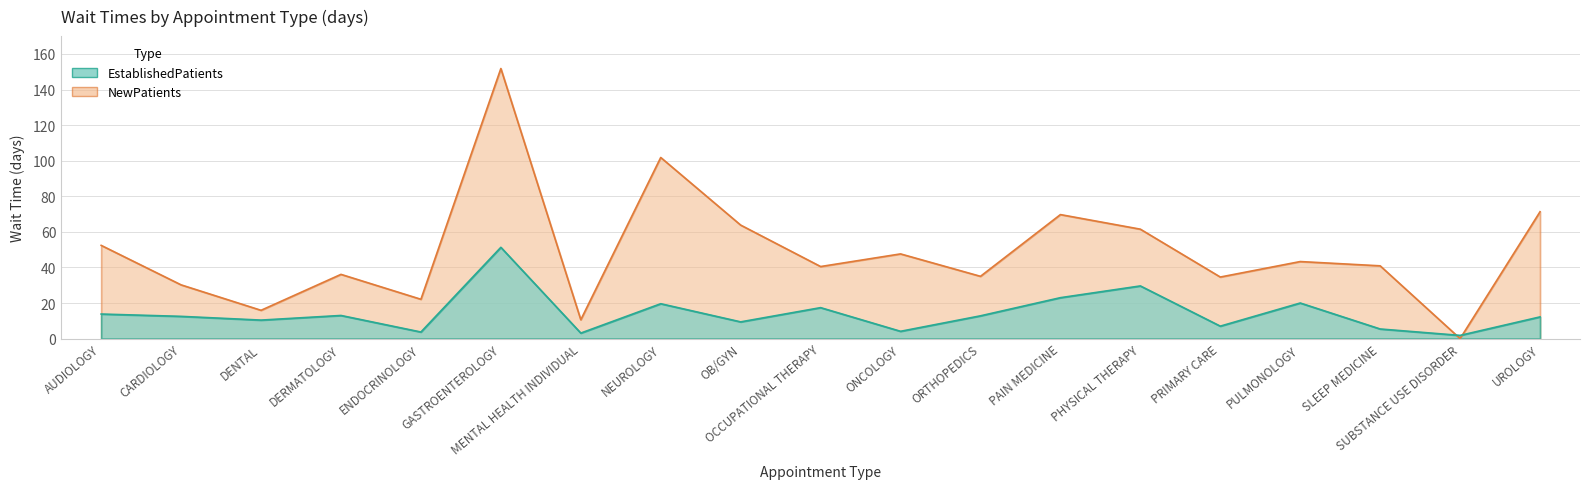

Reading right to left, extract all data points from this chart.

EstablishedPatients: UROLOGY=12.2	SUBSTANCE USE DISORDER=1.8	SLEEP MEDICINE=5.4	PULMONOLOGY=20.0	PRIMARY CARE=7.0	PHYSICAL THERAPY=29.6	PAIN MEDICINE=23.0	ORTHOPEDICS=12.8	ONCOLOGY=4.1	OCCUPATIONAL THERAPY=17.4	OB/GYN=9.4	NEUROLOGY=19.6	MENTAL HEALTH INDIVIDUAL=3.1	GASTROENTEROLOGY=51.3	ENDOCRINOLOGY=3.7	DERMATOLOGY=13.0	DENTAL=10.4	CARDIOLOGY=12.5	AUDIOLOGY=13.8
NewPatients: UROLOGY=71.3	SUBSTANCE USE DISORDER=0.0	SLEEP MEDICINE=40.9	PULMONOLOGY=43.3	PRIMARY CARE=34.6	PHYSICAL THERAPY=61.5	PAIN MEDICINE=69.7	ORTHOPEDICS=35.0	ONCOLOGY=47.6	OCCUPATIONAL THERAPY=40.5	OB/GYN=63.8	NEUROLOGY=101.8	MENTAL HEALTH INDIVIDUAL=10.6	GASTROENTEROLOGY=151.8	ENDOCRINOLOGY=22.1	DERMATOLOGY=36.1	DENTAL=15.9	CARDIOLOGY=30.2	AUDIOLOGY=52.4